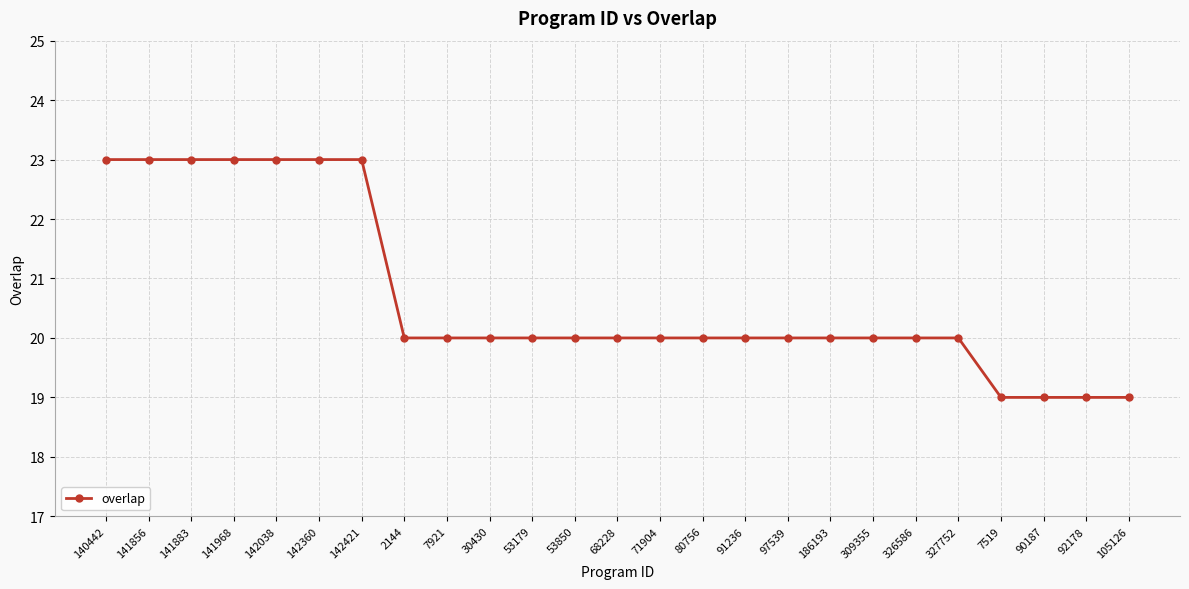

Count the number of data series in this chart.

1